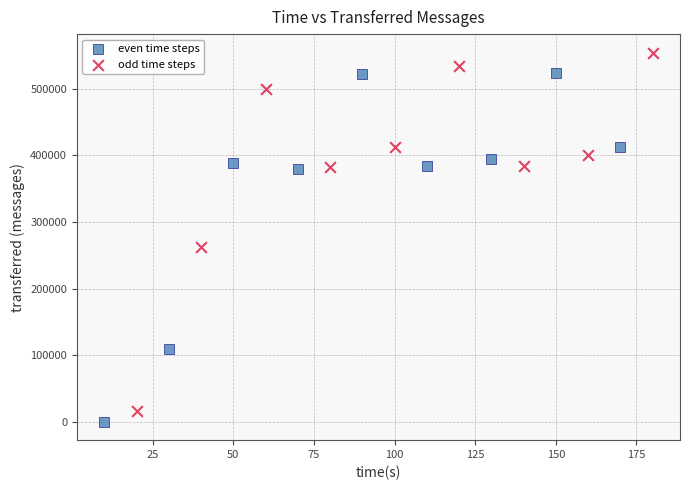

Which series reaches the maximum Y coordinate?

odd time steps